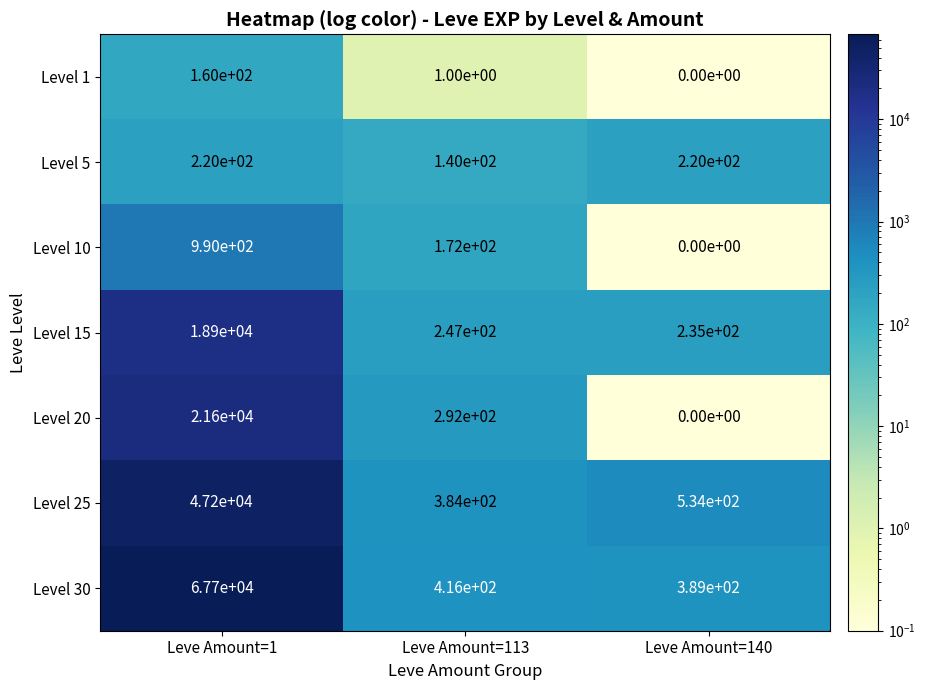

Reading left to right, list all the values displayed in this chart.

Level 1: Leve Amount=1=160	Leve Amount=113=1	Leve Amount=140=0
Level 5: Leve Amount=1=220	Leve Amount=113=140	Leve Amount=140=220
Level 10: Leve Amount=1=990	Leve Amount=113=172	Leve Amount=140=0
Level 15: Leve Amount=1=18900	Leve Amount=113=247	Leve Amount=140=235
Level 20: Leve Amount=1=21600	Leve Amount=113=292	Leve Amount=140=0
Level 25: Leve Amount=1=47200	Leve Amount=113=384	Leve Amount=140=534
Level 30: Leve Amount=1=67700	Leve Amount=113=416	Leve Amount=140=389